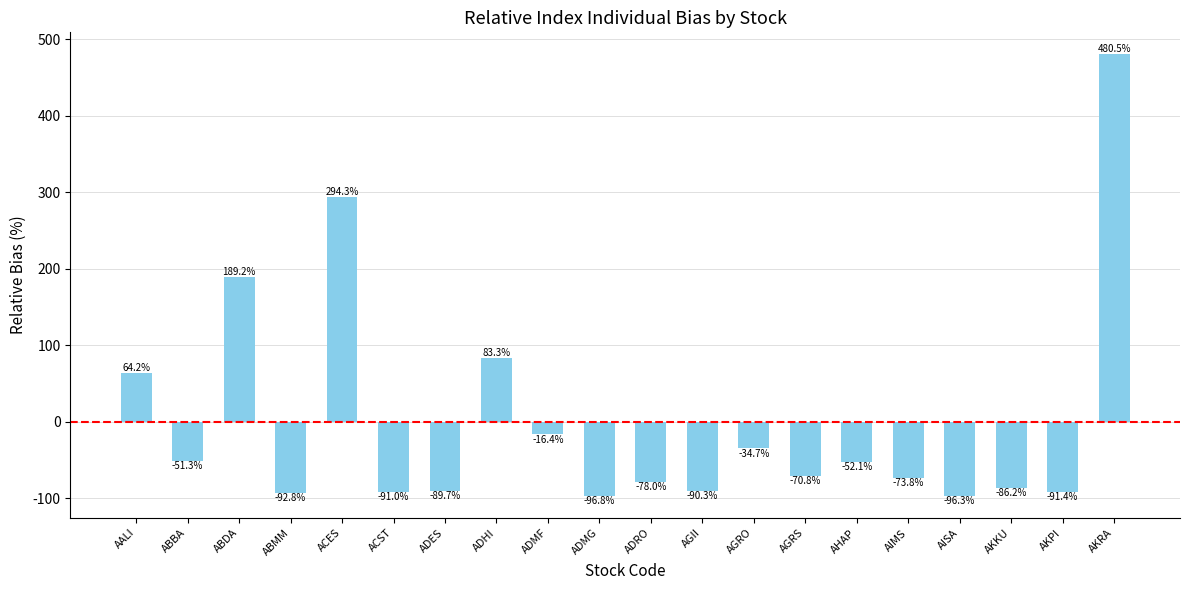

Reading right to left, transcribe all the data shown in this chart.

480.5	-91.4	-86.2	-96.3	-73.8	-52.1	-70.8	-34.7	-90.3	-78.0	-96.8	-16.4	83.3	-89.7	-91.0	294.3	-92.8	189.2	-51.3	64.2